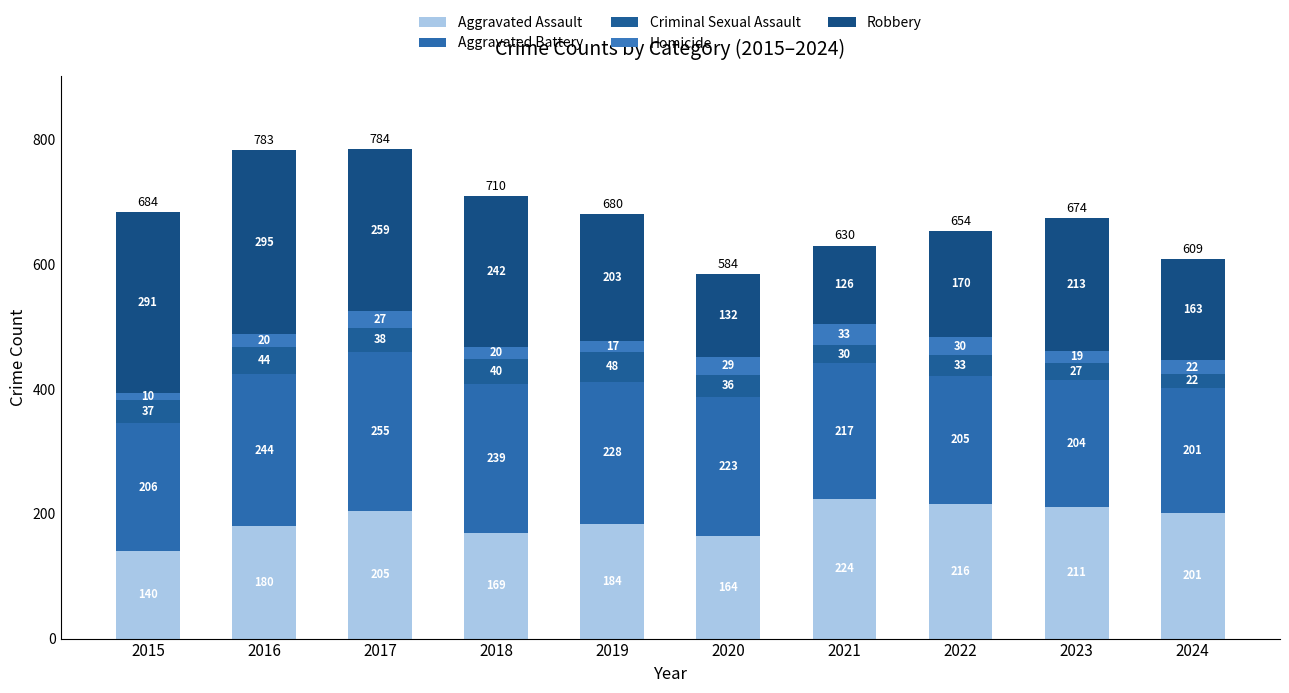

How many bars are there in total?

10